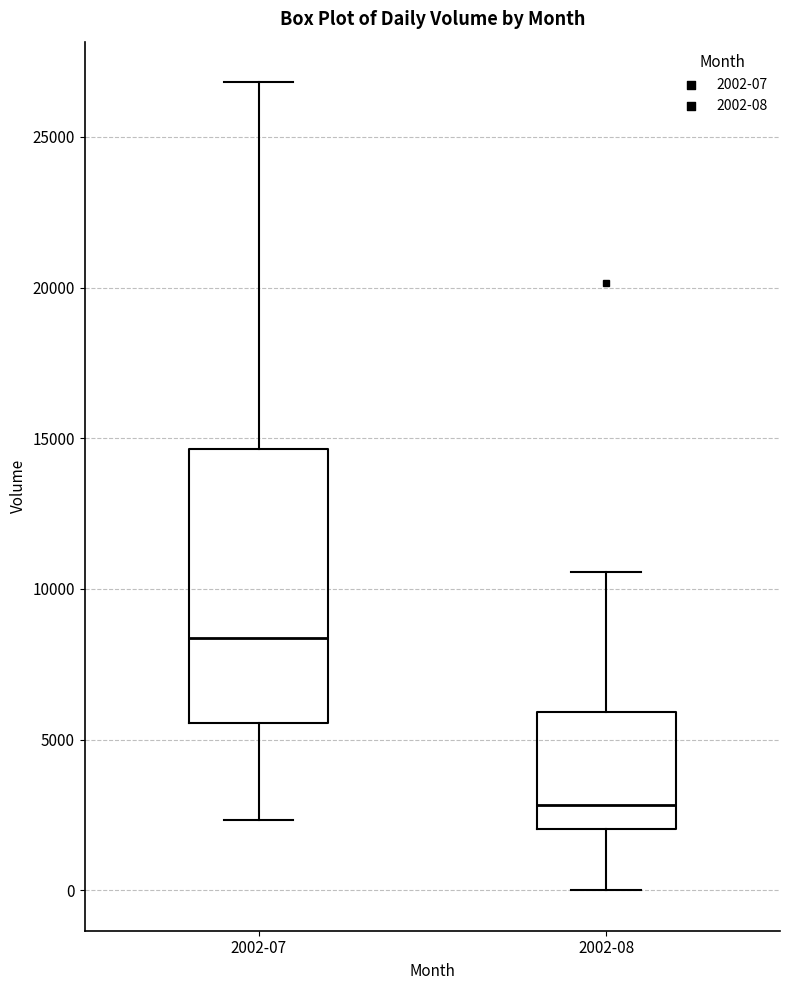

Which box's median line is the lowest?

2002-08